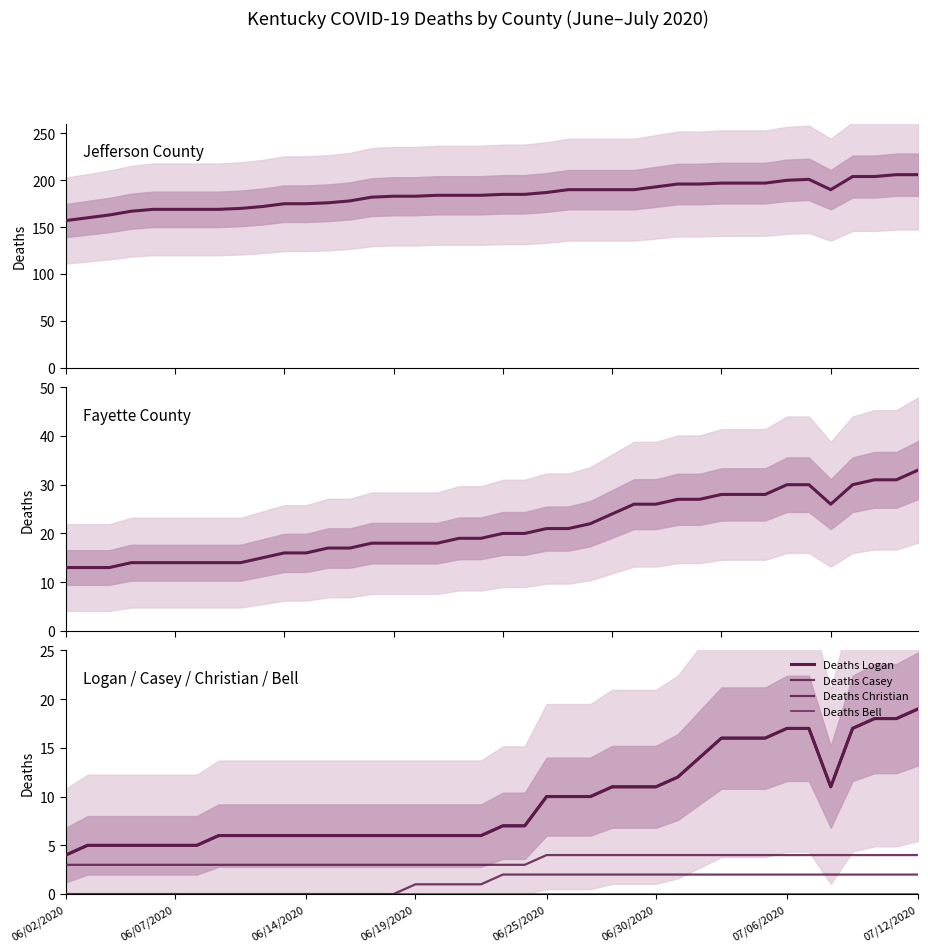

True or false: Deaths Logan and Deaths Christian intersect in this chart.

False